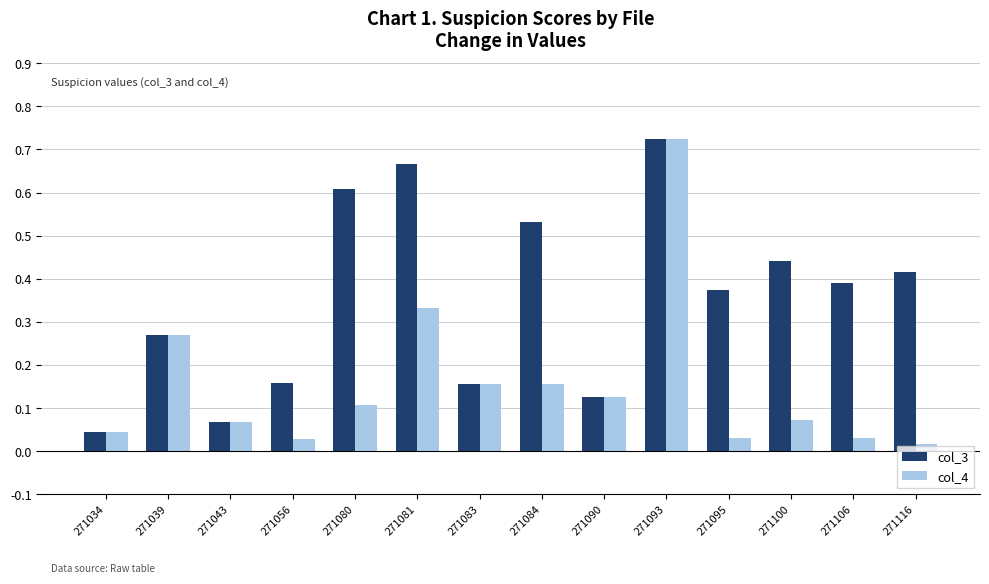

How many bars are there in each group?

2